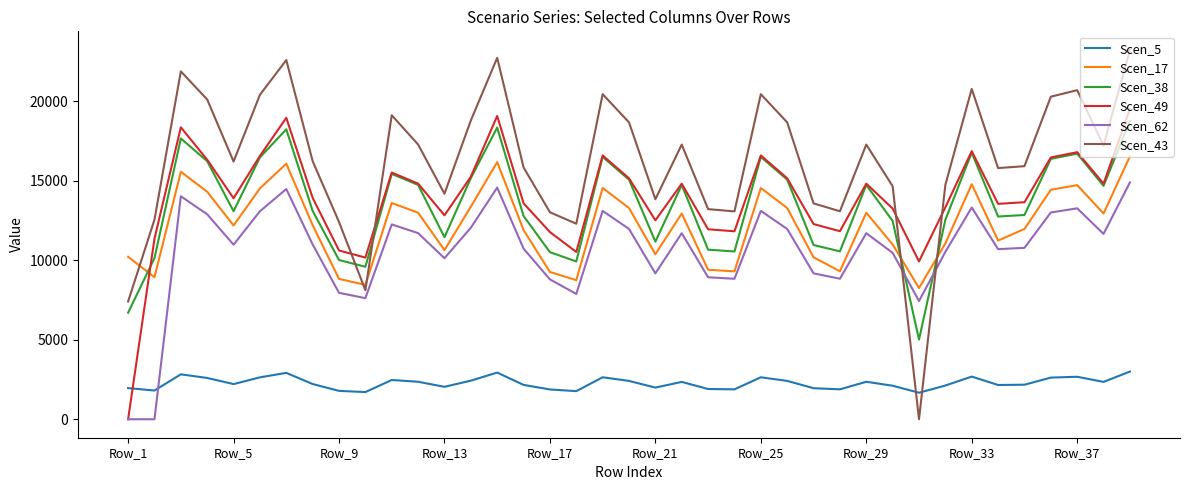

True or false: Scen_43 and Scen_38 cross at least once.

True